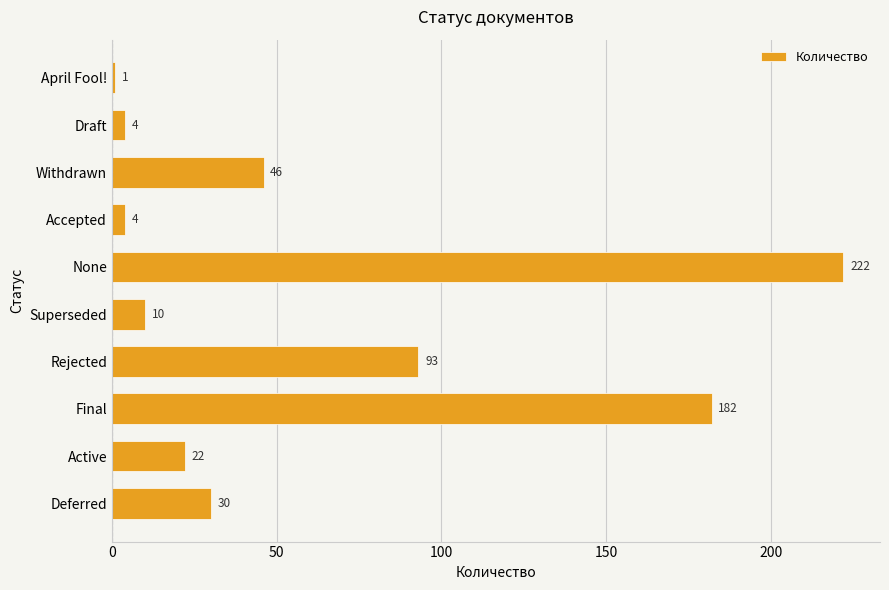

Read the value at Withdrawn.

46